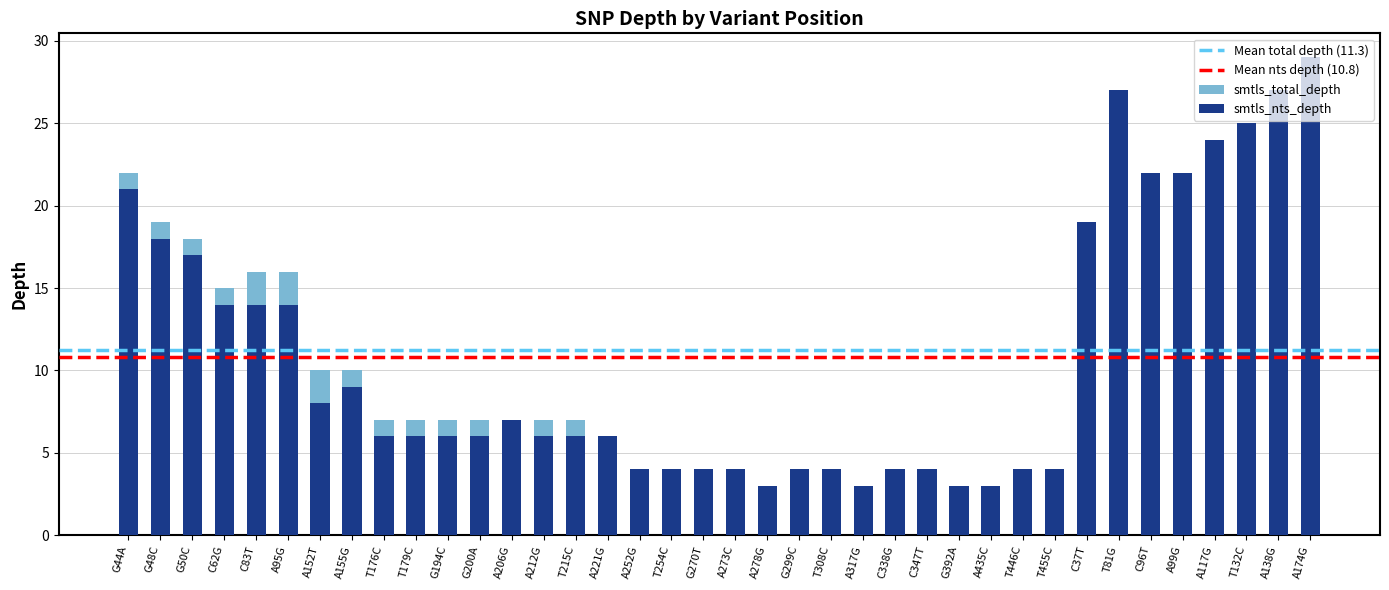

Between A174G and T215C, which is larger?

A174G